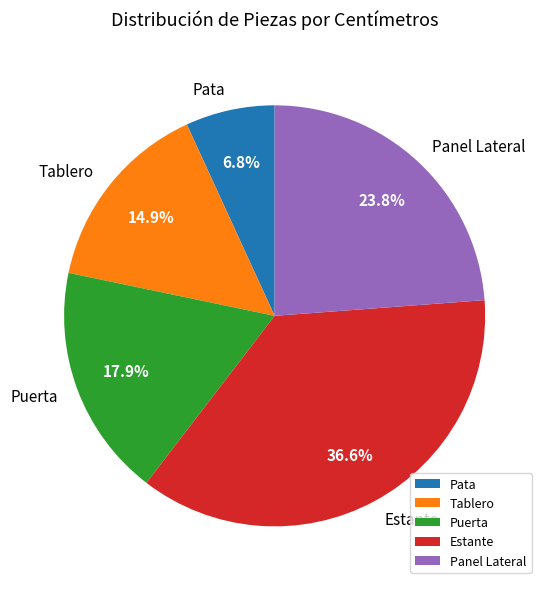

Is it true that Puerta is 18% of the pie?

True